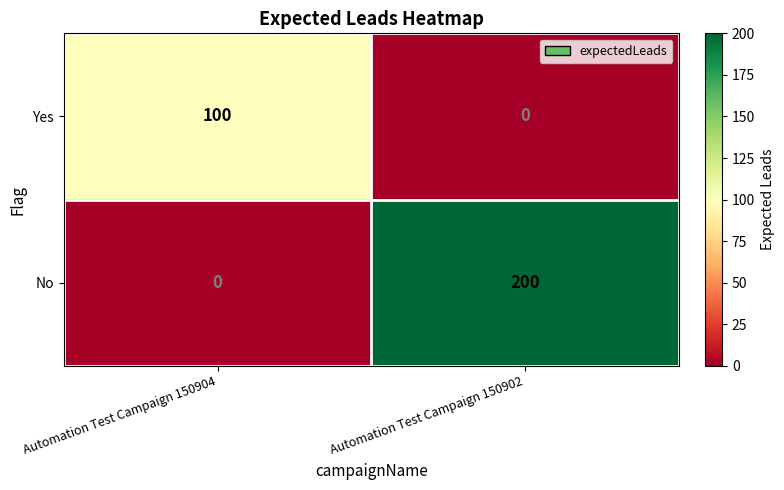

What is the maximum value for No?

200